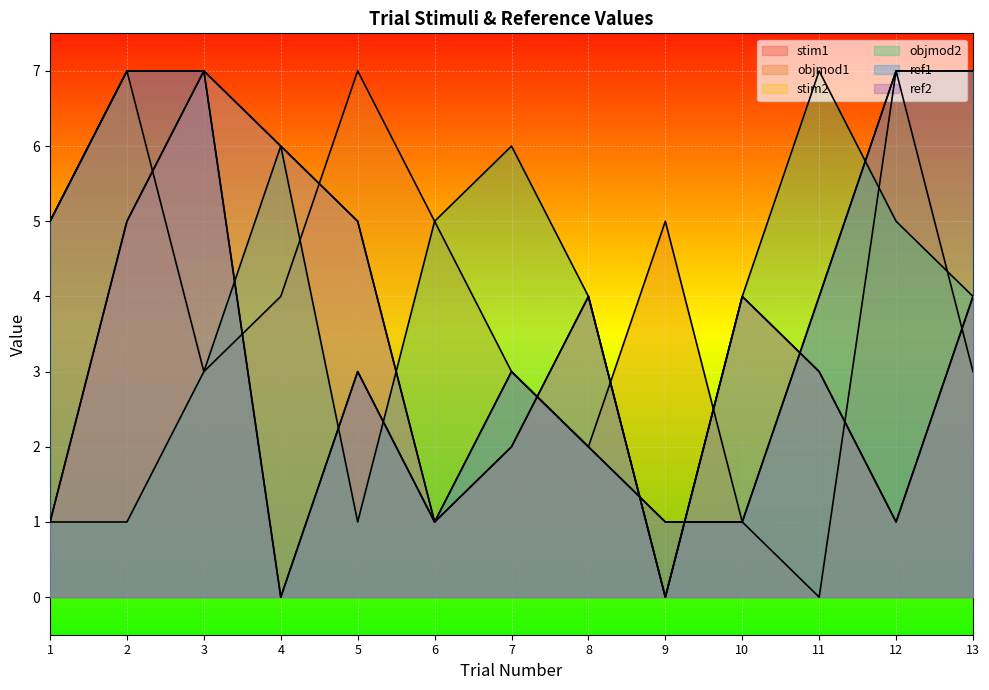

List the labels in order of ref2 value, largest first.

3, 4, 2, 5, 8, 10, 13, 11, 7, 1, 6, 12, 9